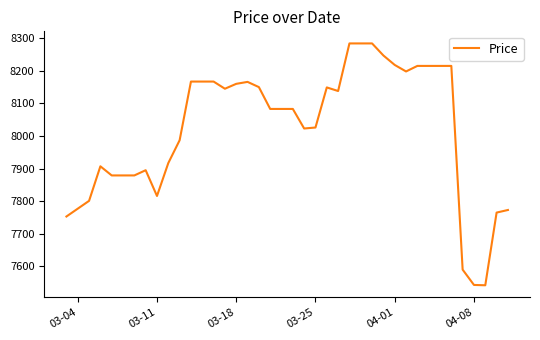

What is the difference between the maximum and minimum values?

742